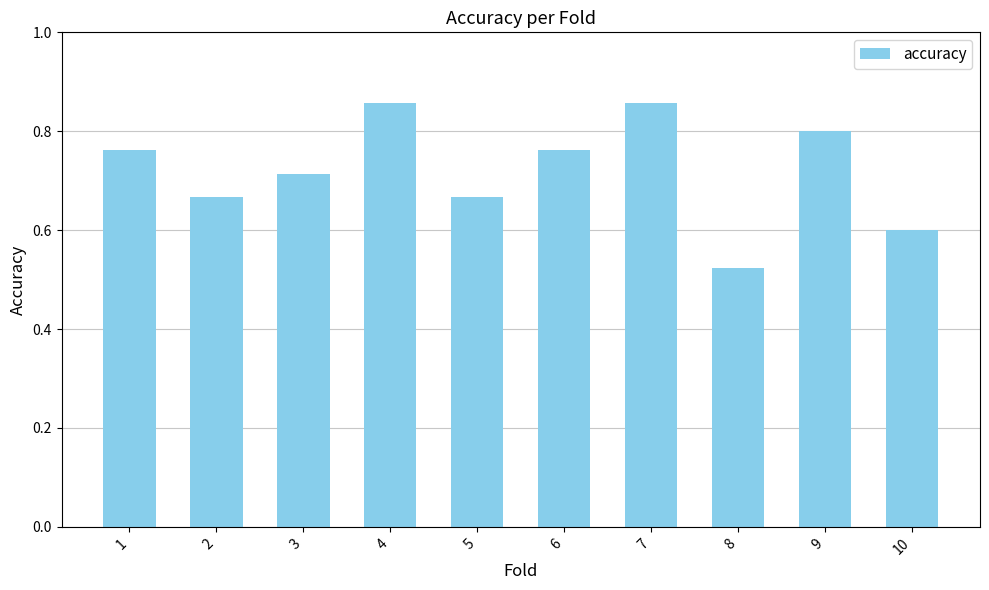

What is the difference between the maximum and minimum values?

0.3